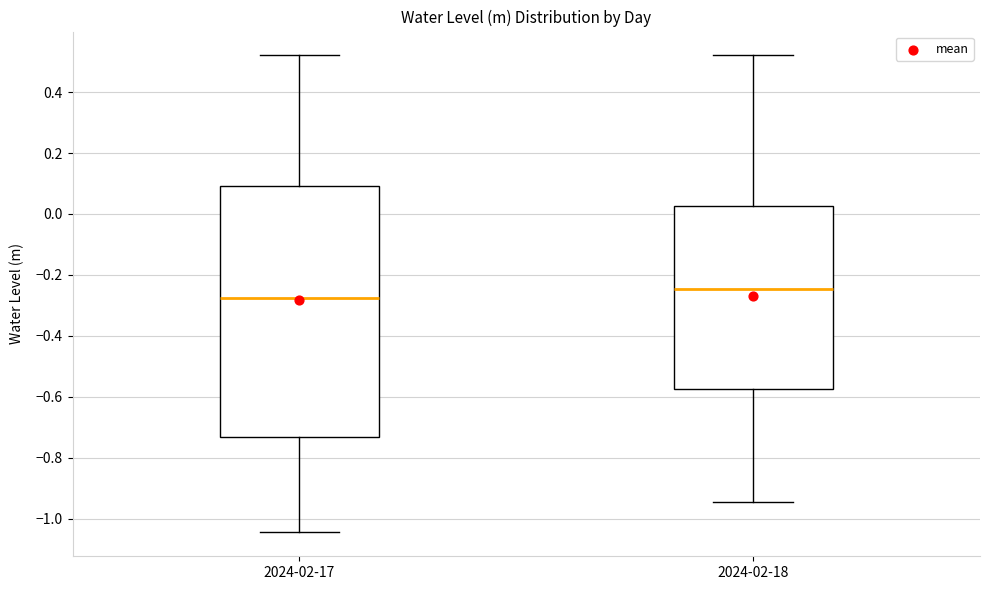

Where does the upper whisker of the box for 2024-02-18 end on the y-axis? The values are not printed on the chart, so give them approximately, as read against the axis.

0.52